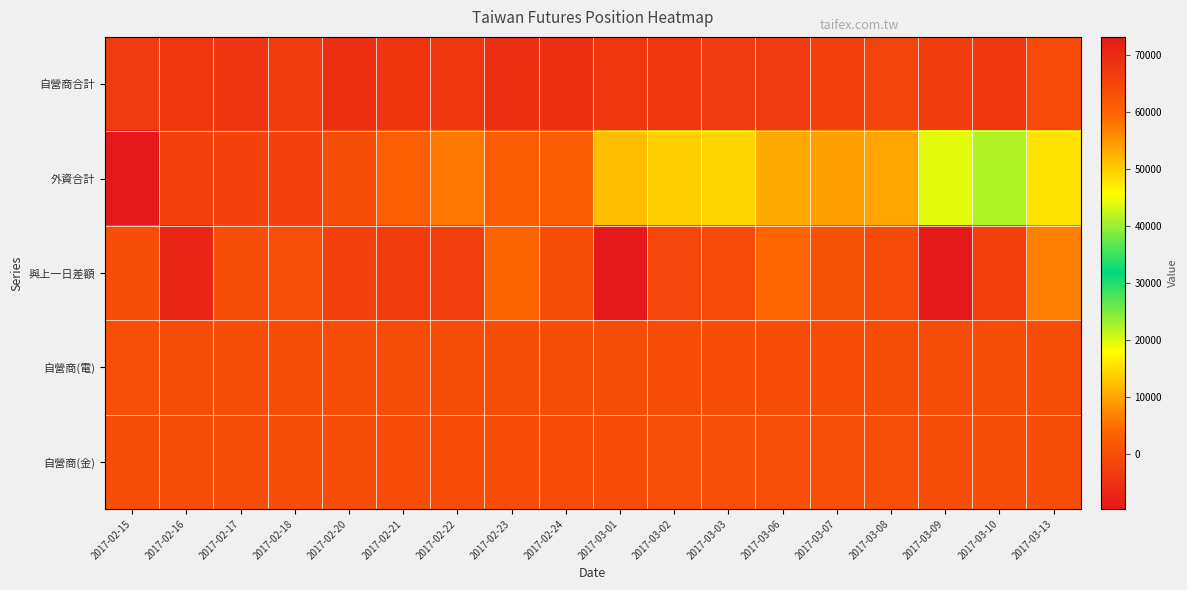

Which series changed the most between 2017-02-17 and 2017-02-21?

外資合計